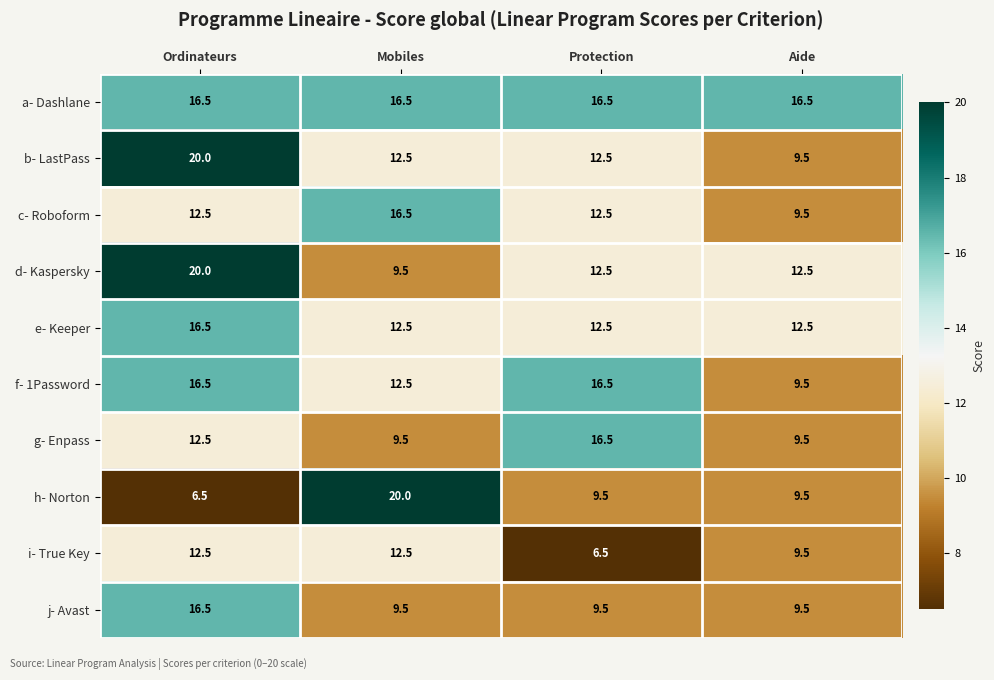

Where does the h- Norton series first go above 9?

Mobiles